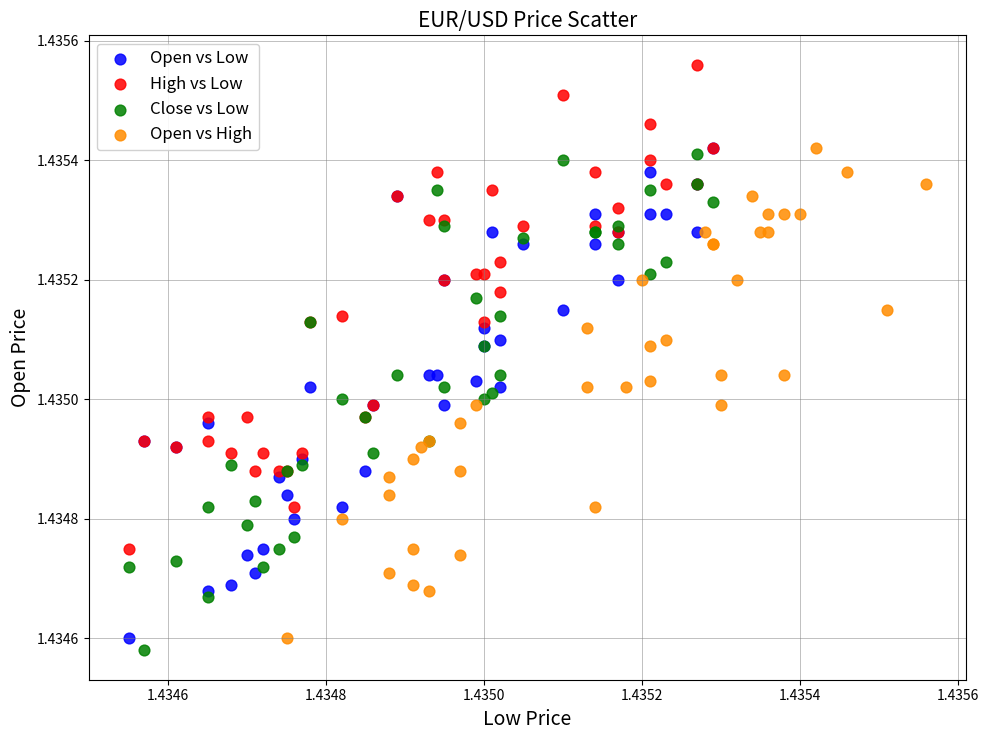

Which series contains the highest Y value?

High vs Low